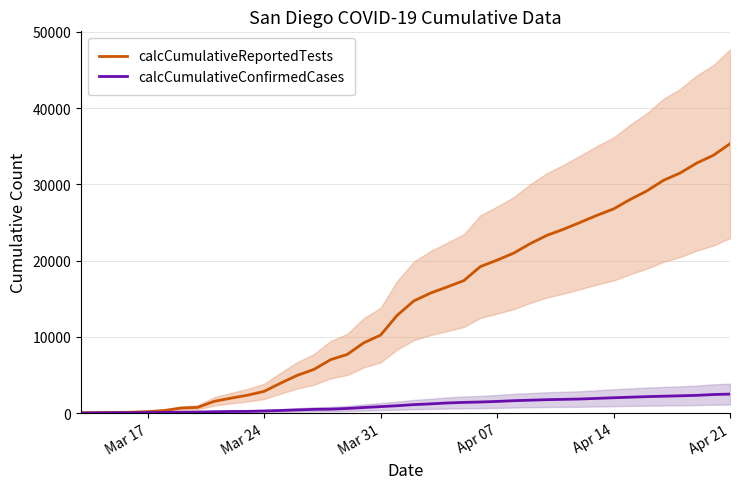

True or false: calcCumulativeReportedTests and calcCumulativeConfirmedCases cross at least once.

False